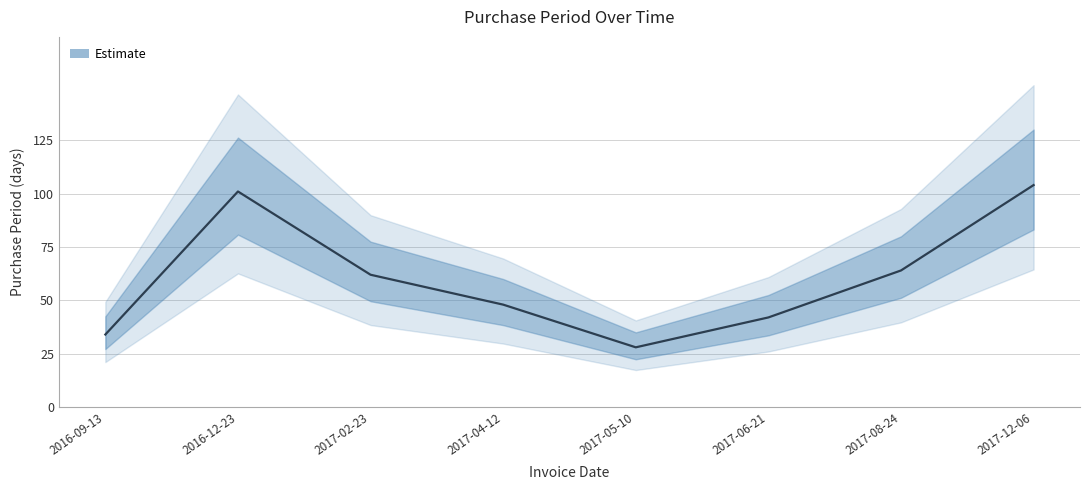

Which label corresponds to the largest value in the chart?

2017-12-06